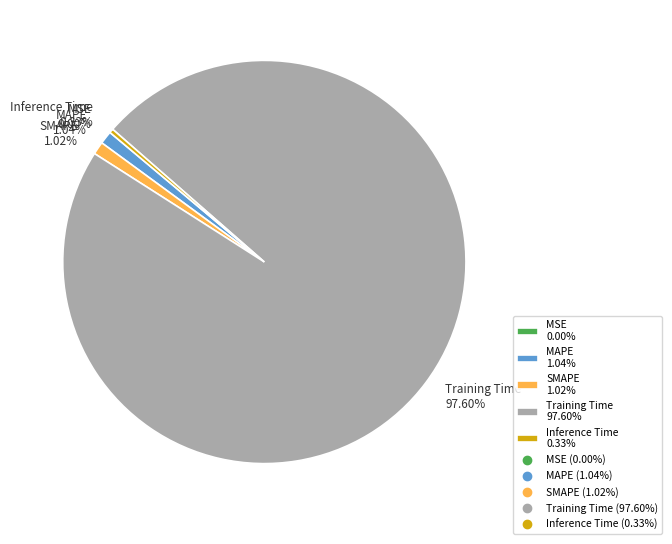

The Inference Time slice represents 0% of the pie. True or false?

True